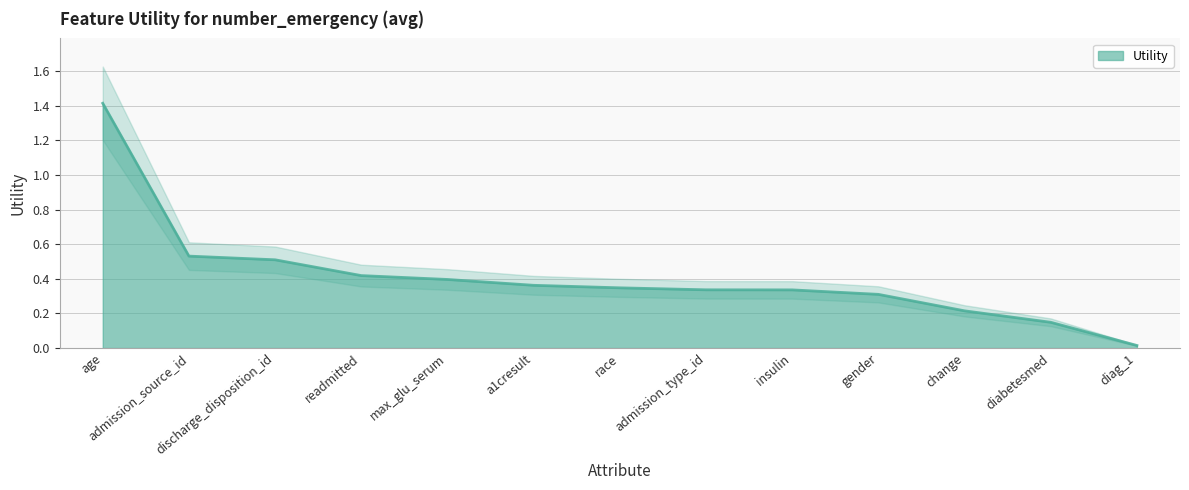

The value at discharge_disposition_id is 0.3. True or false?

False